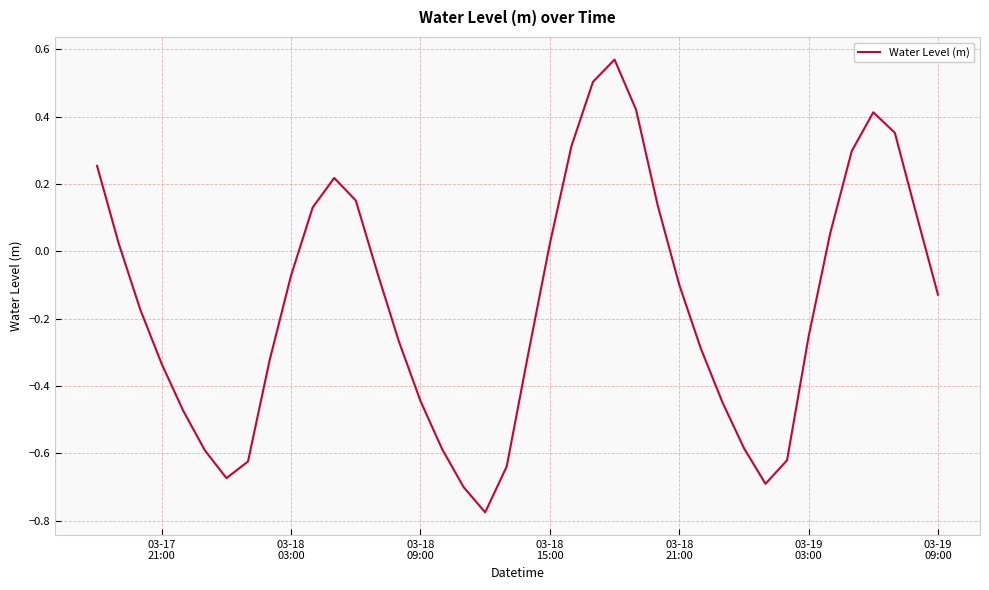

How many lines are shown in the chart?

1